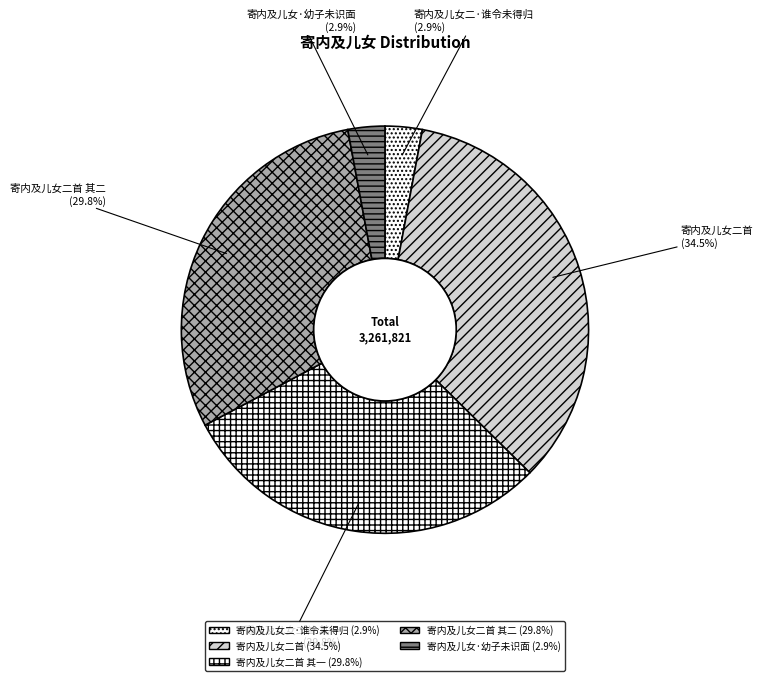

Does 寄内及儿女二首 account for over 50% of the chart?

No